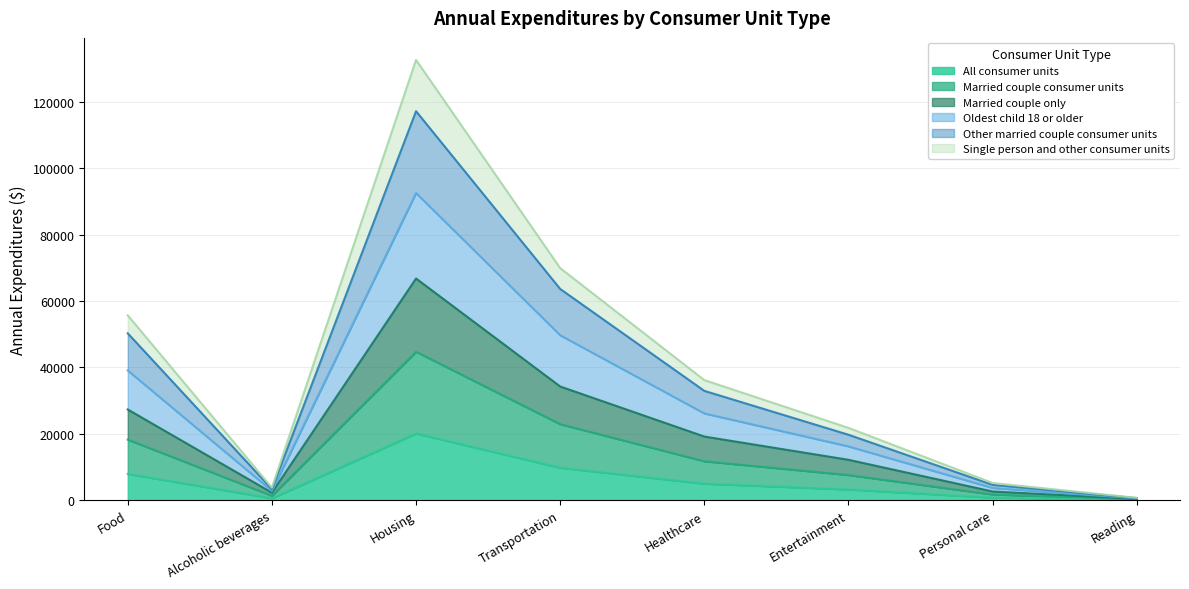

Which category has the highest value in the All consumer units series?

Housing